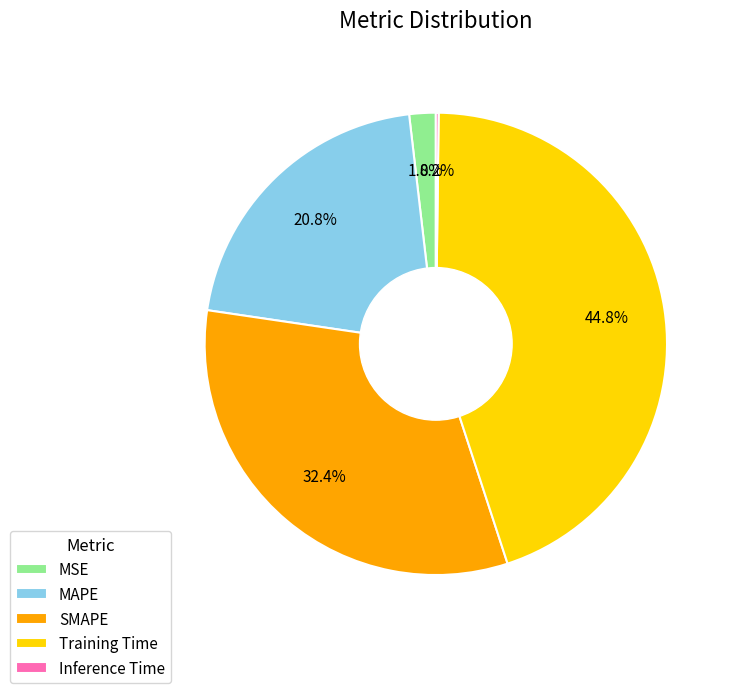

Which category has the biggest portion of the pie?

Training Time